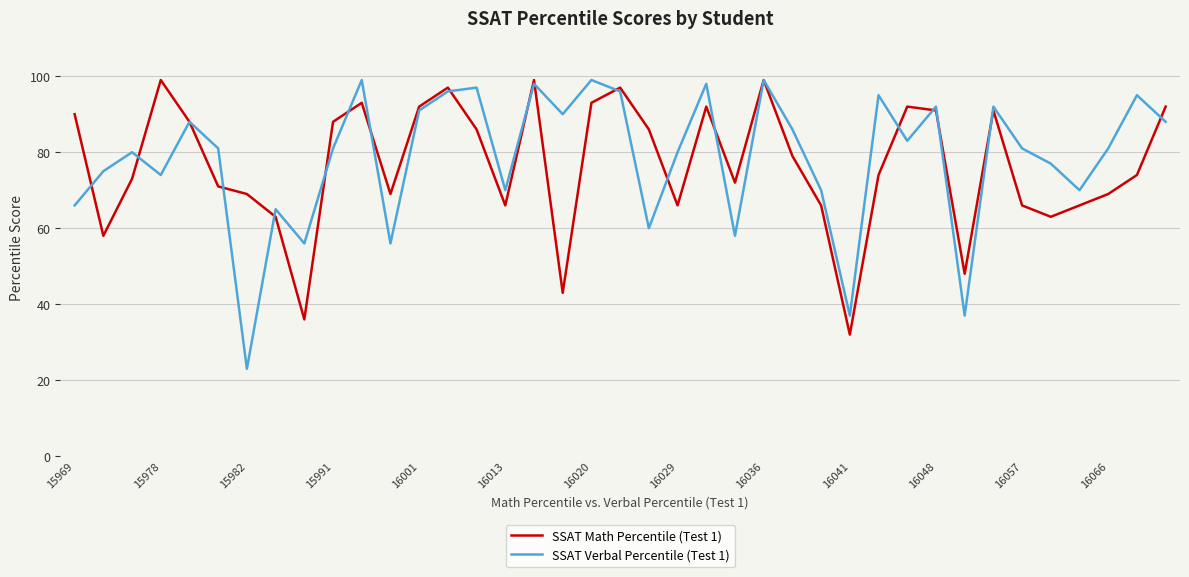

What is the highest value of the SSAT Verbal Percentile (Test 1) series?

99